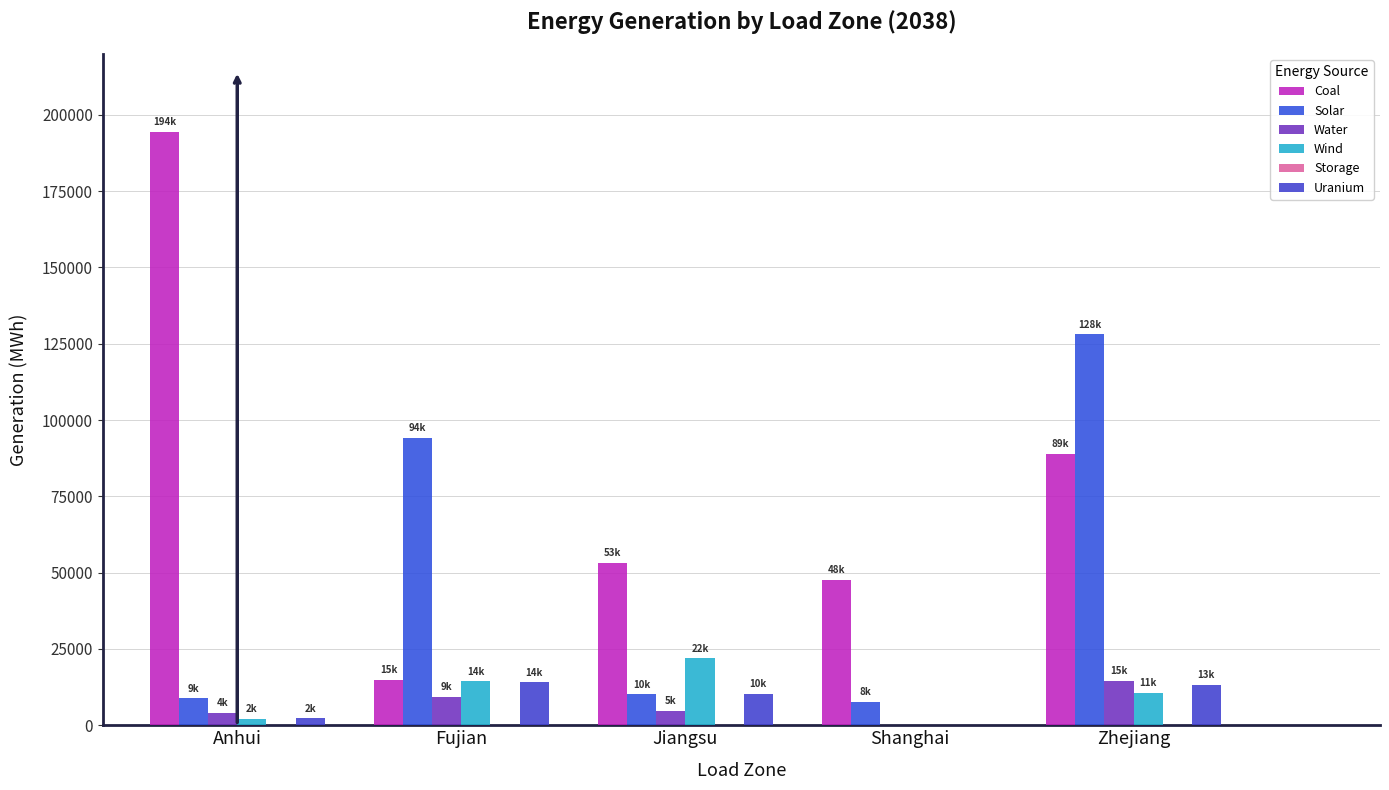

How many data points does each series have?

5